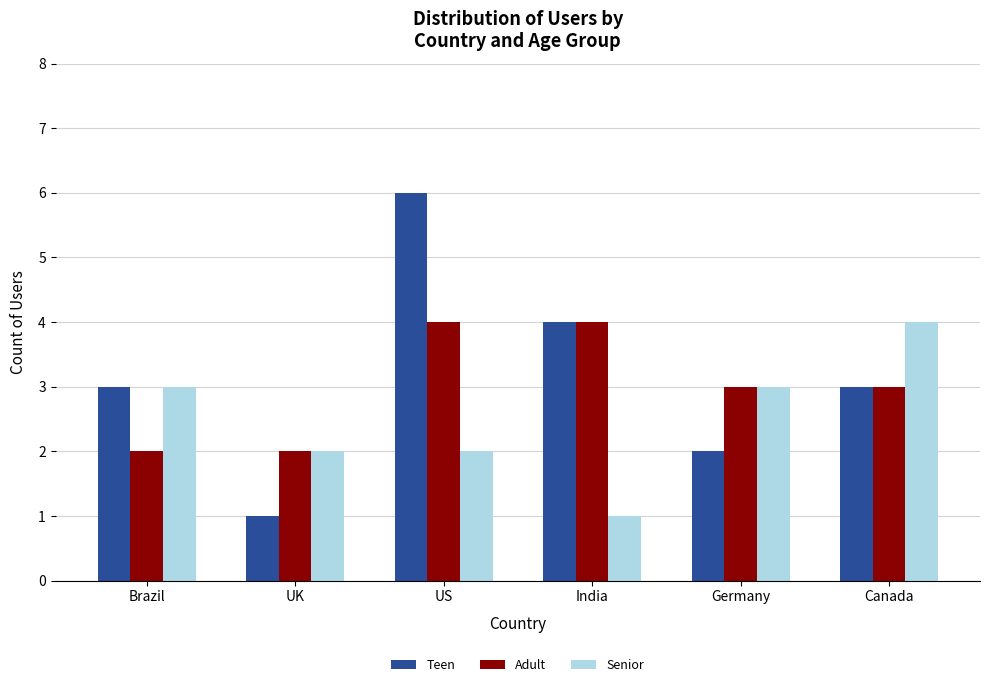

Where does the Adult series first go above 3?

US